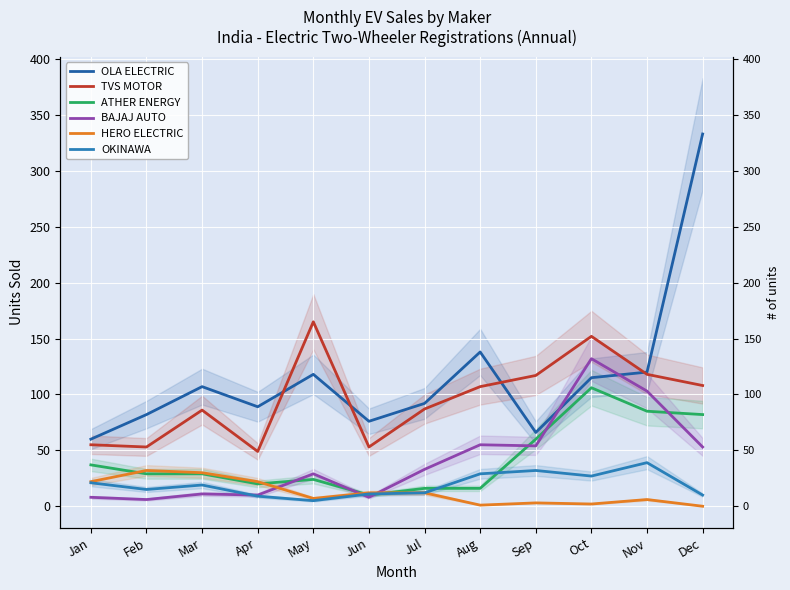

Reading left to right, extract all data points from this chart.

OLA ELECTRIC: Jan=60	Feb=82	Mar=107	Apr=89	May=118	Jun=76	Jul=92	Aug=138	Sep=66	Oct=115	Nov=120	Dec=333
TVS MOTOR: Jan=55	Feb=53	Mar=86	Apr=49	May=165	Jun=53	Jul=87	Aug=107	Sep=117	Oct=152	Nov=118	Dec=108
ATHER ENERGY: Jan=37	Feb=29	Mar=29	Apr=20	May=24	Jun=10	Jul=16	Aug=16	Sep=60	Oct=106	Nov=85	Dec=82
BAJAJ AUTO: Jan=8	Feb=6	Mar=11	Apr=10	May=29	Jun=8	Jul=33	Aug=55	Sep=54	Oct=132	Nov=103	Dec=53
HERO ELECTRIC: Jan=22	Feb=32	Mar=30	Apr=22	May=7	Jun=12	Jul=12	Aug=1	Sep=3	Oct=2	Nov=6	Dec=0
OKINAWA: Jan=21	Feb=15	Mar=19	Apr=9	May=5	Jun=11	Jul=12	Aug=29	Sep=32	Oct=27	Nov=39	Dec=10